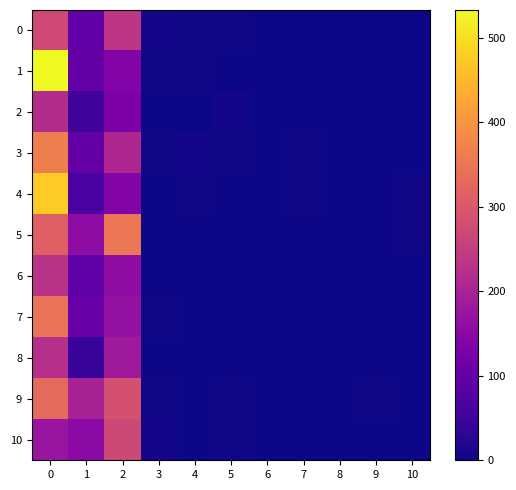

Rank the series by their maximum value, from lowest to highest.

2, 8, 6, 10, 0, 9, 7, 5, 3, 4, 1